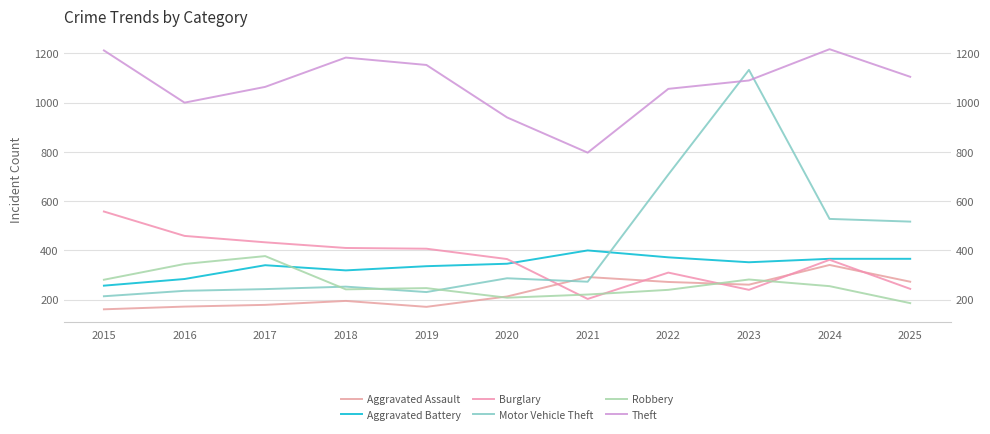

What is the difference between the maximum and second lowest values in the Motor Vehicle Theft series?

902